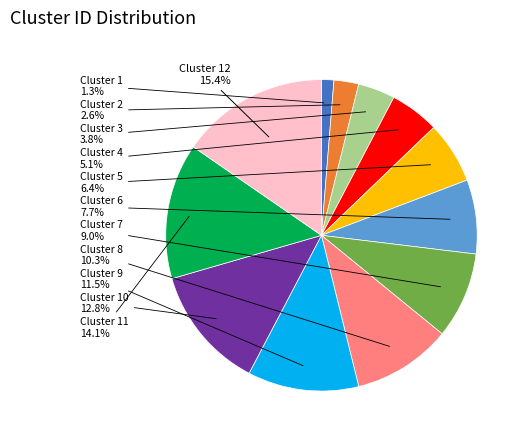

Is there any slice that represents more than half of the pie?

No